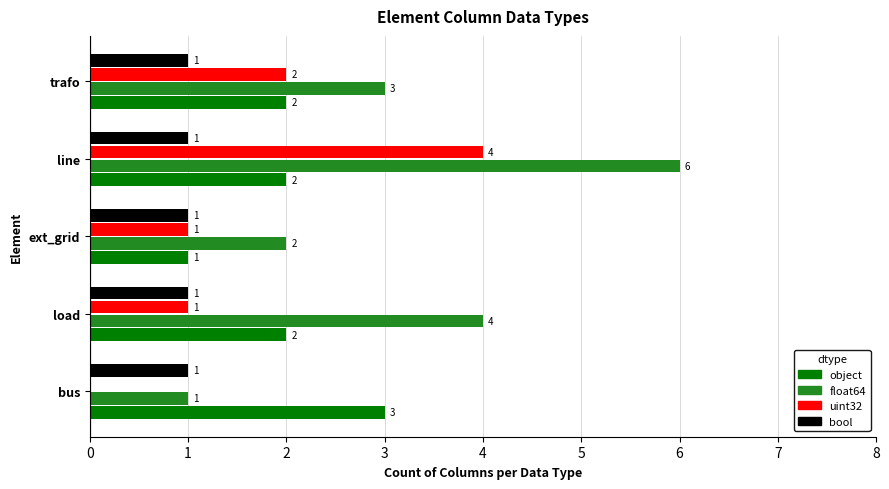

Which series has the largest total across all categories?

float64